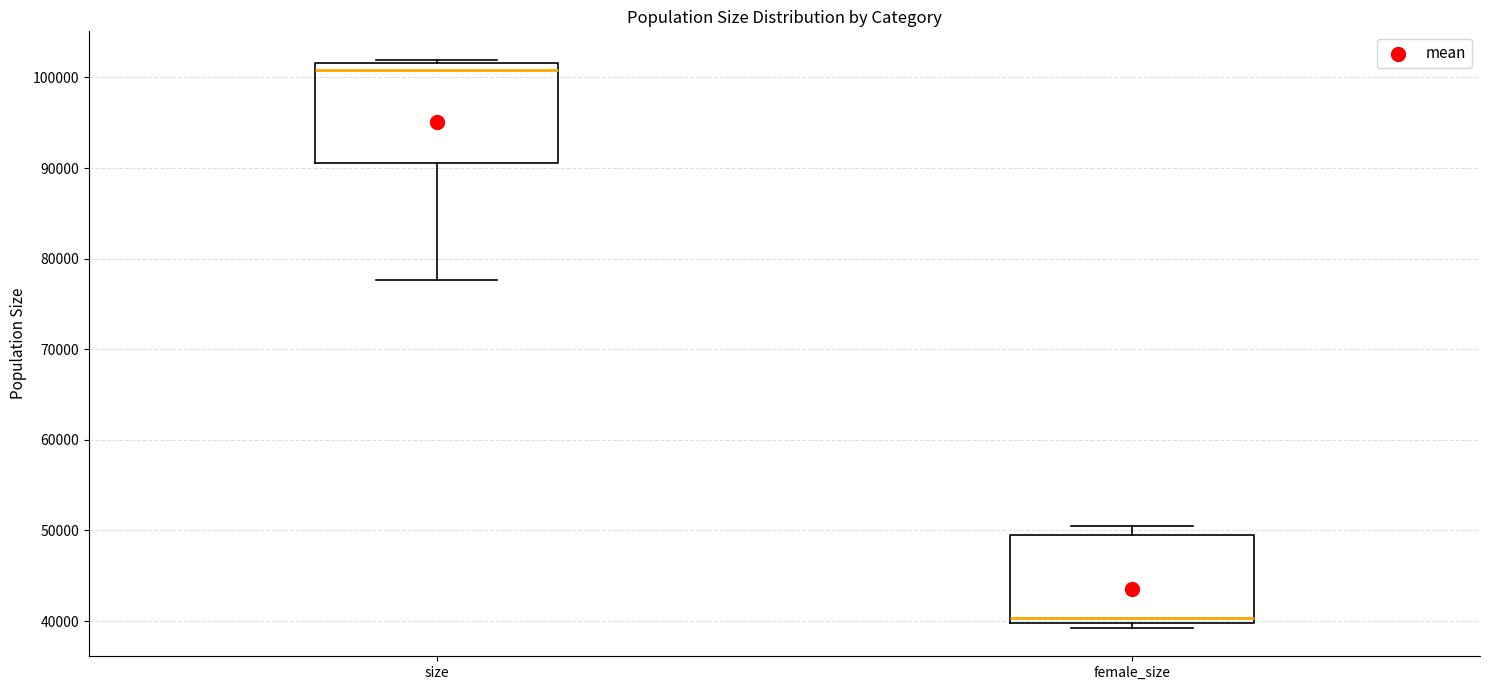

Which box has the highest median line?

size